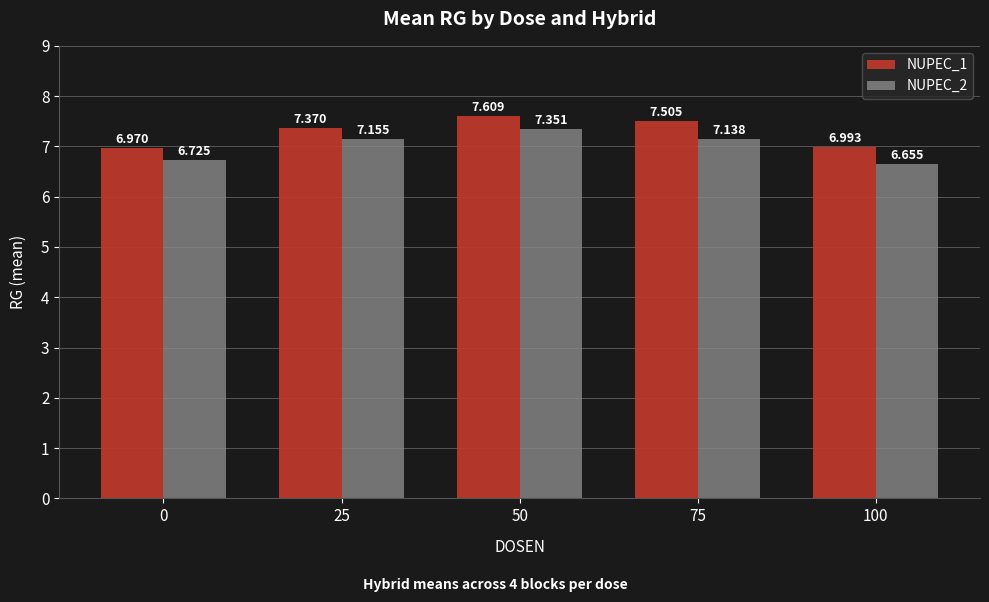

Are the bars horizontal?

No